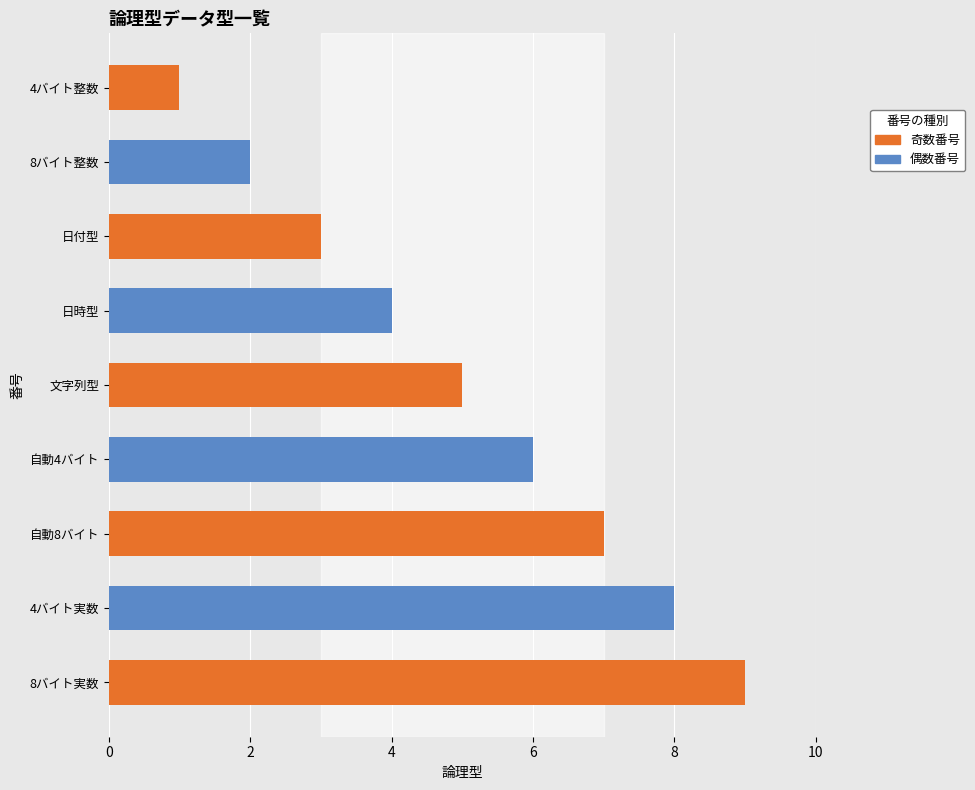

What is the change in value from 文字列型 to 自動8バイト?

+2